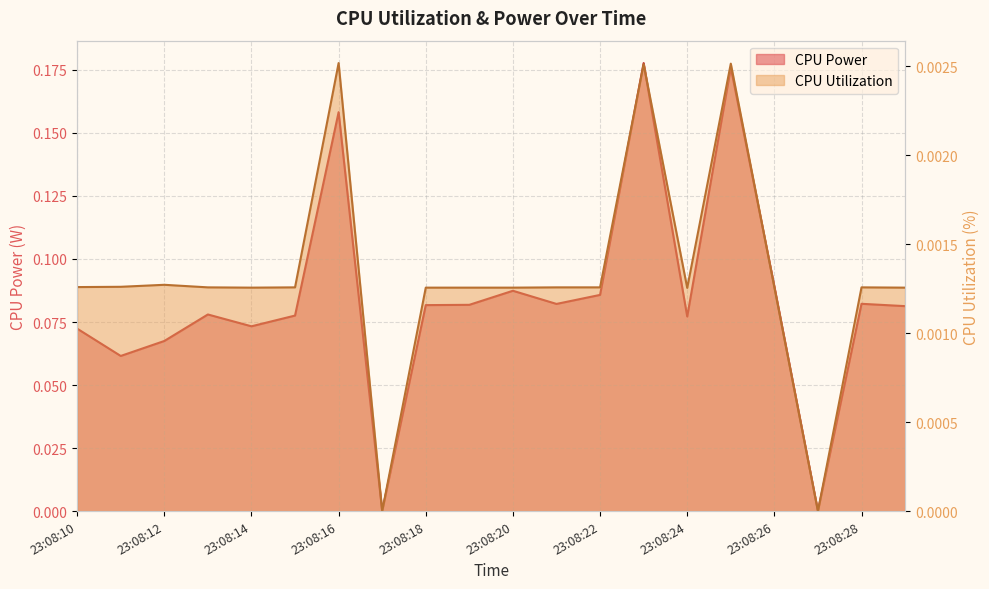

Rank the series by their average value, from highest to lowest.

CPU Power, CPU Utilization